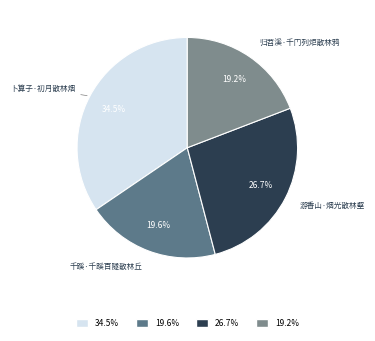

How many slices are in this pie chart?

4